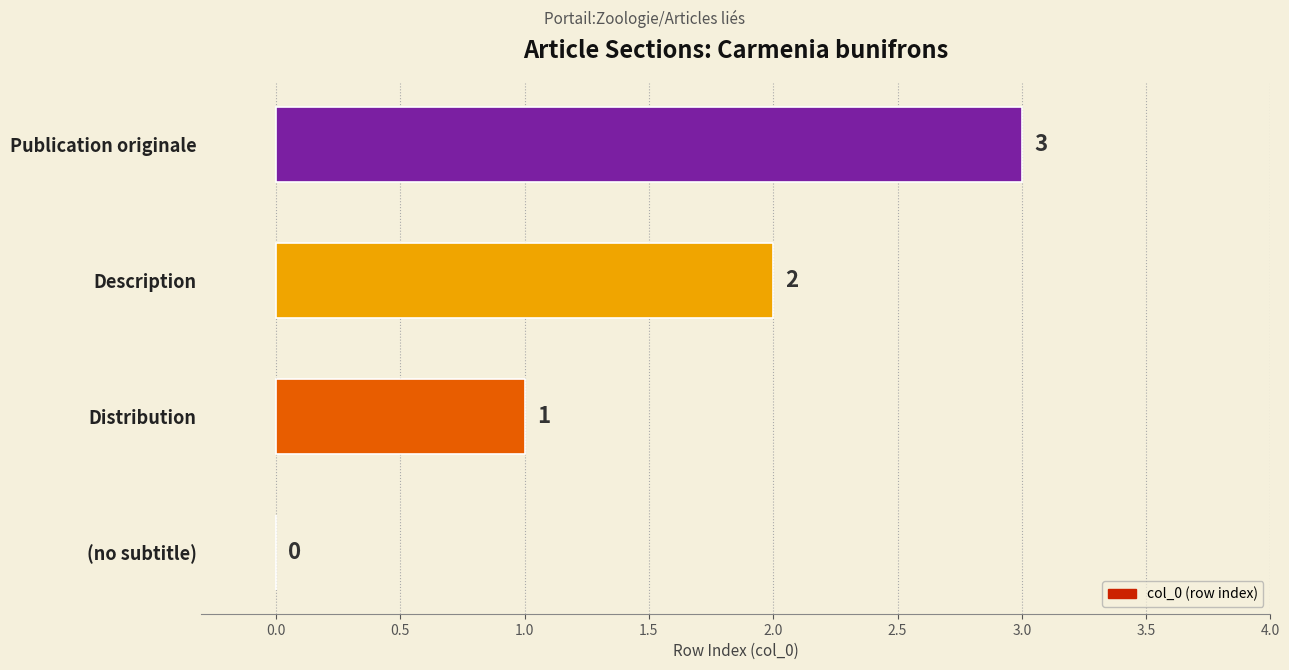

The value at Distribution is 0. True or false?

False